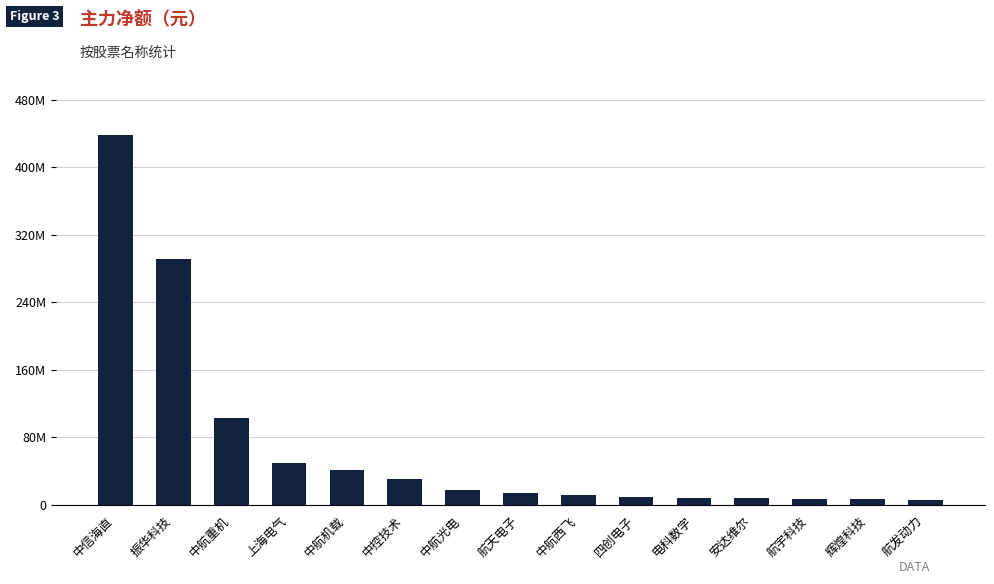

Does the chart contain any negative values?

No